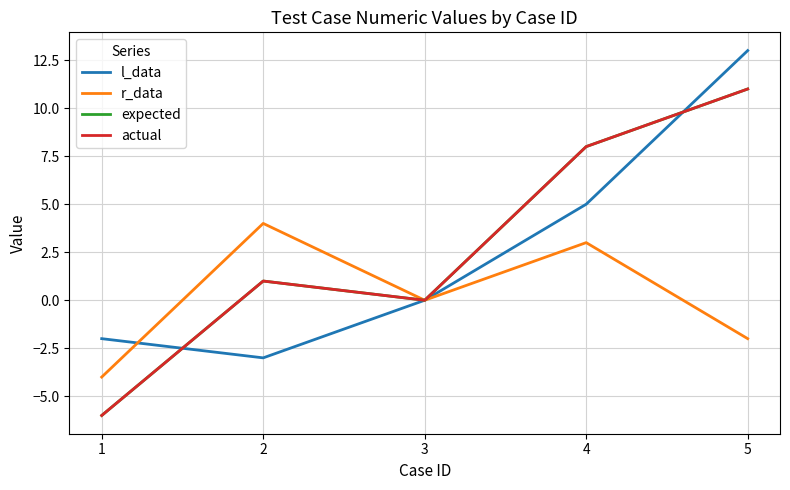

What is the difference between the second highest and minimum values in the l_data series?

8